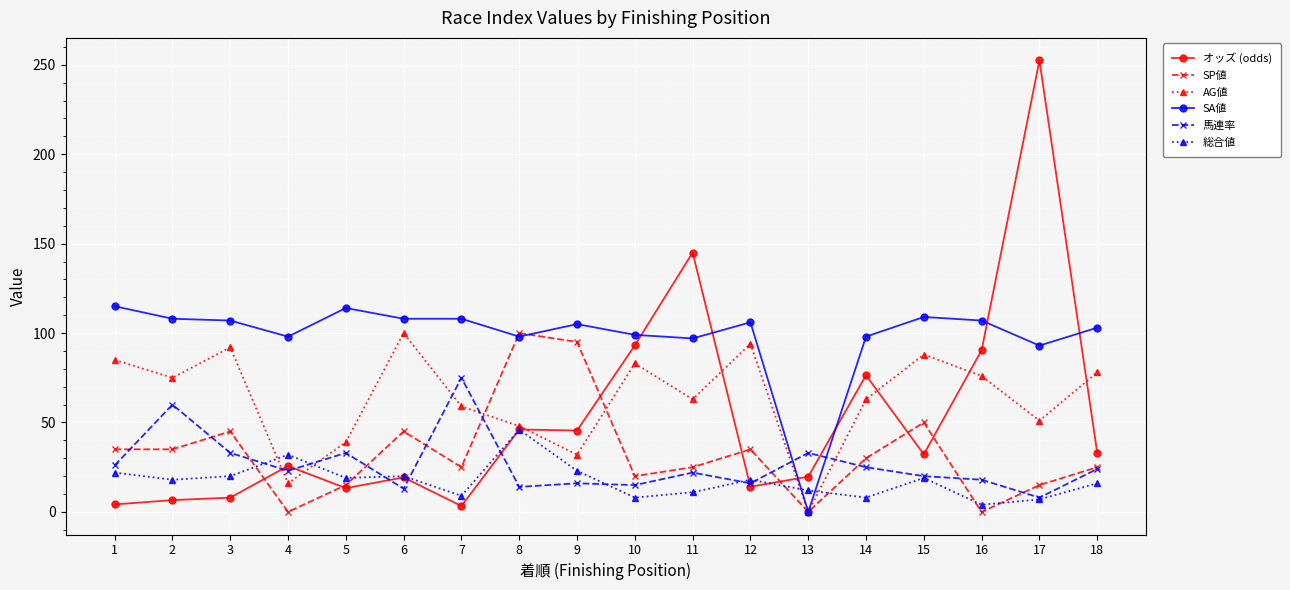

At which label does SP値 reach its peak?

8